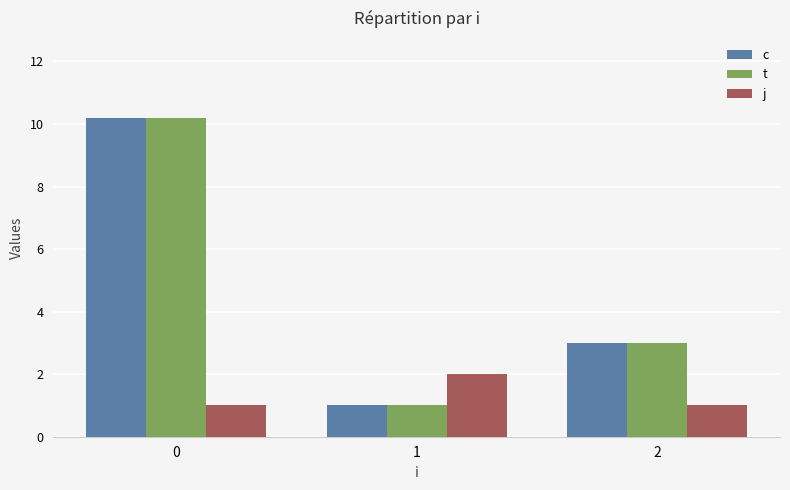

Does the chart contain any negative values?

No